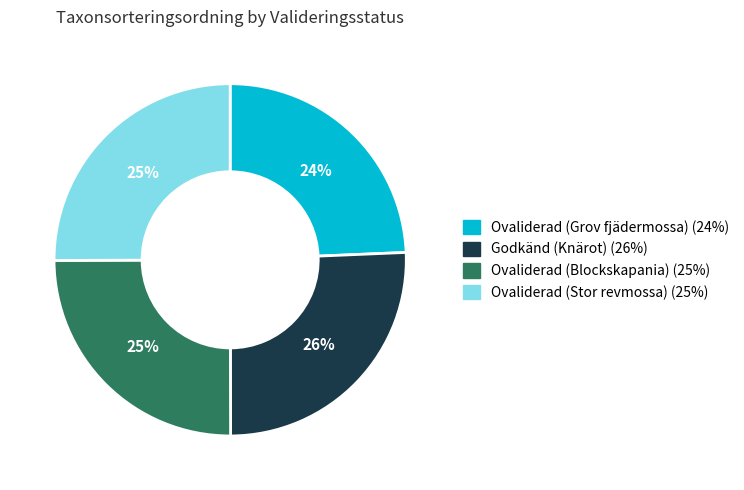

Does Ovaliderad (Stor revmossa) account for over 50% of the chart?

No